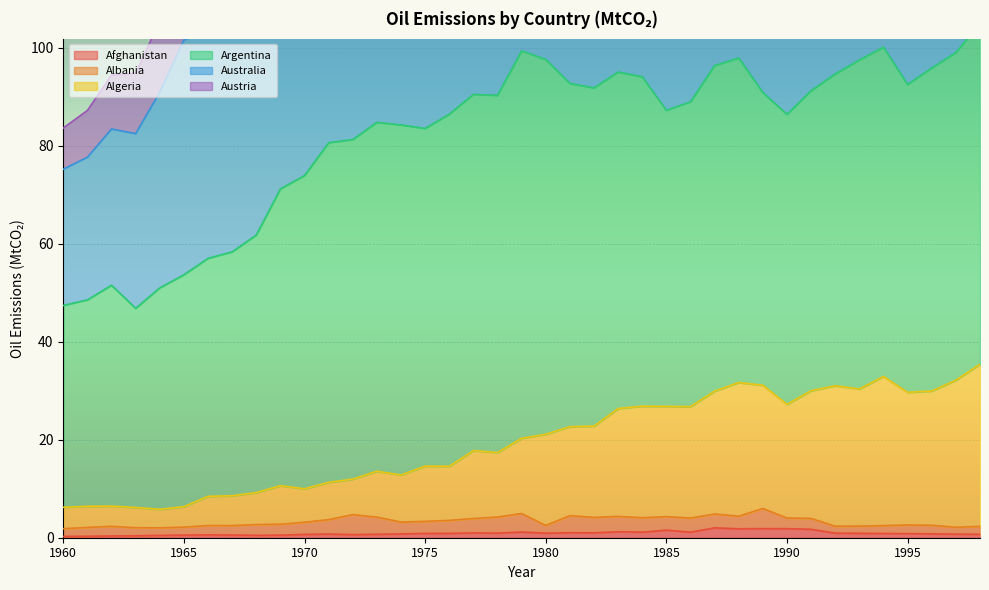

True or false: Afghanistan and Algeria cross at least once.

False